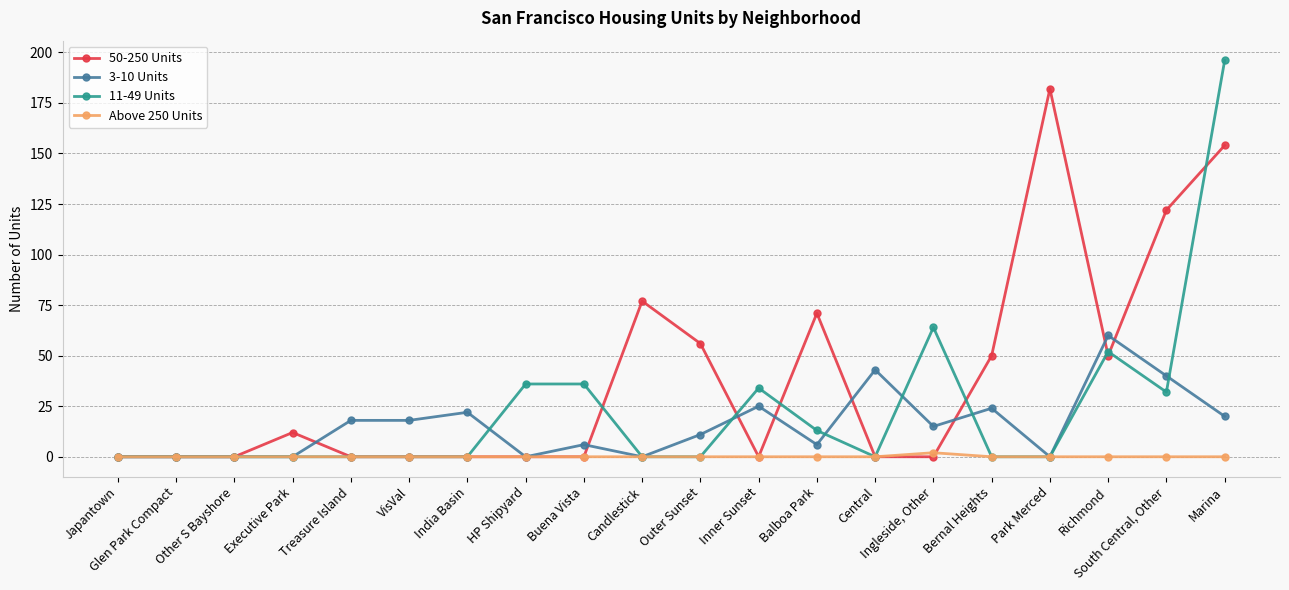

How many lines are shown in the chart?

4